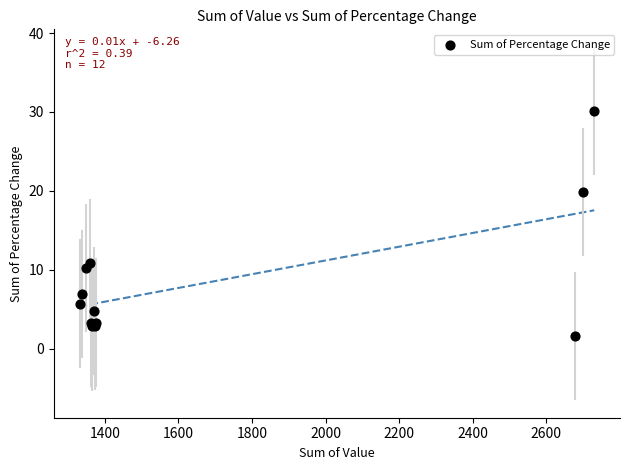

What Y value in the scatter plot is closest to 15?

10.8